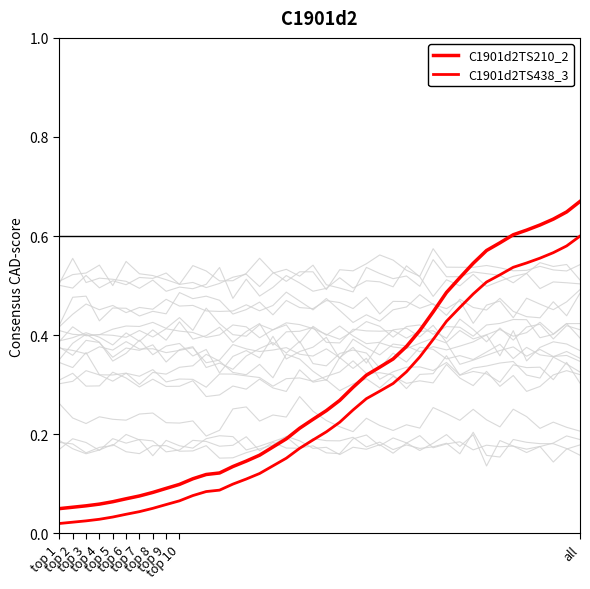

The C1901d2TS438_3 series shows 0.0 at 11. True or false?

False